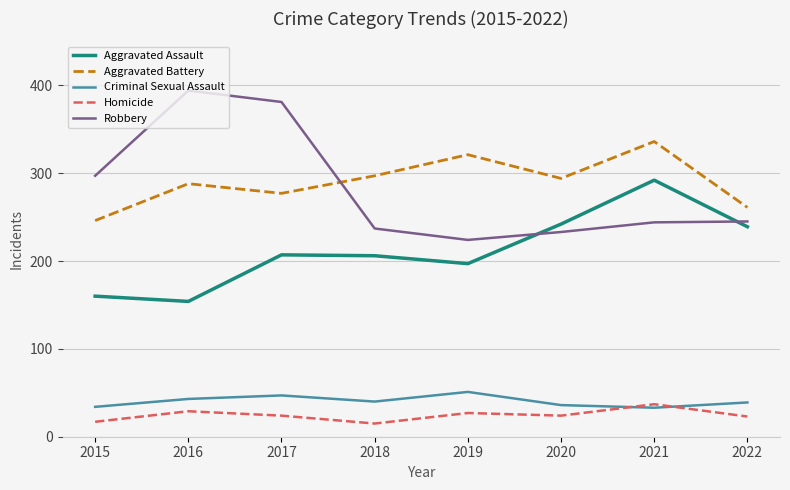

Does the chart have visible grid lines?

Yes